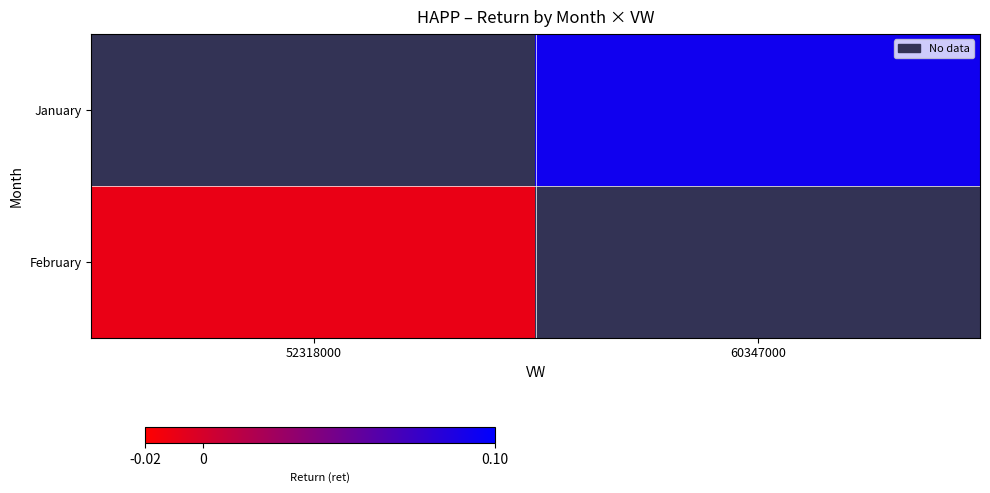

How many series are shown in this chart?

2